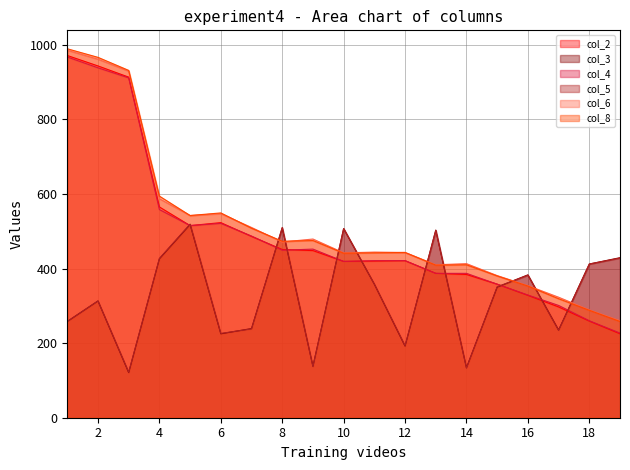

Rank the series by their maximum value, from lowest to highest.

col_3, col_5, col_4, col_2, col_6, col_8